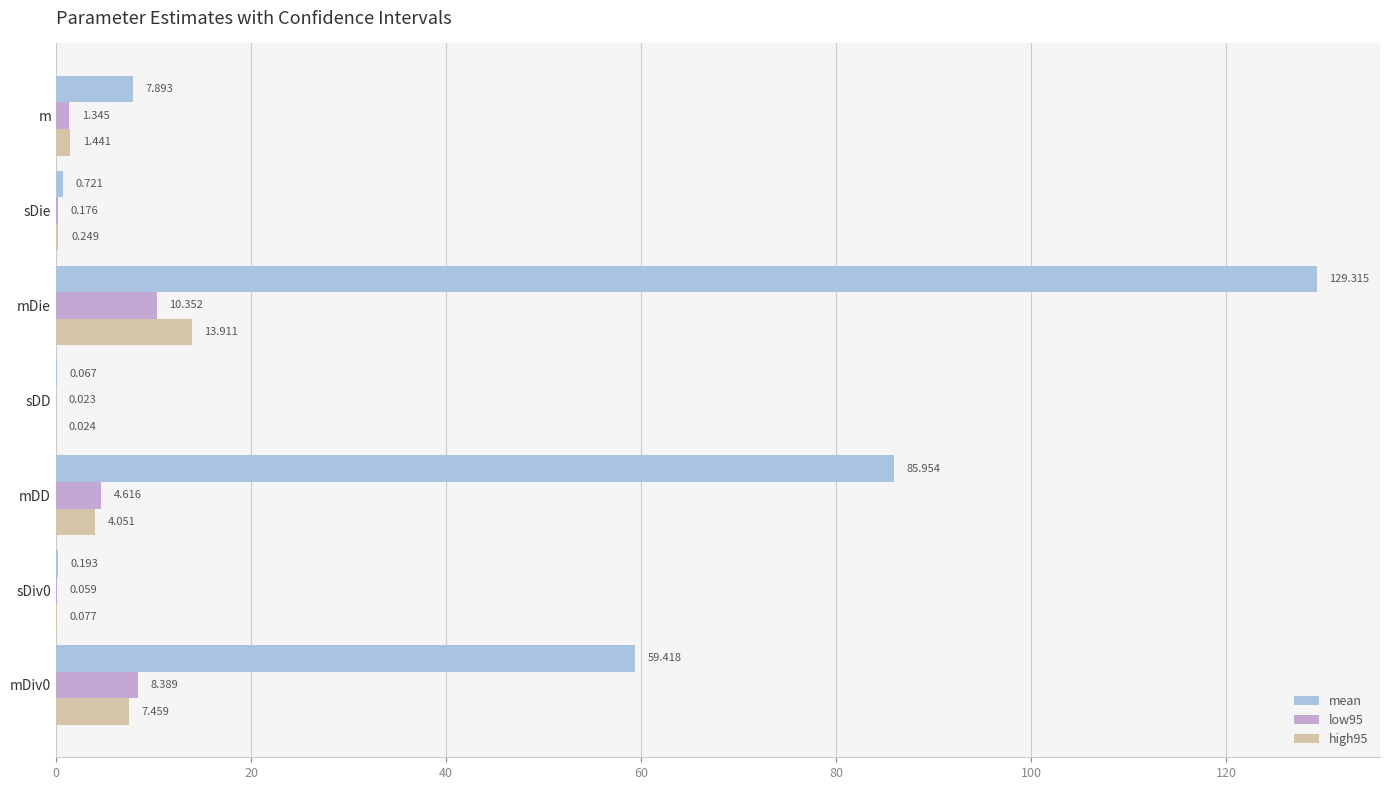

Which series has the largest total across all categories?

mean